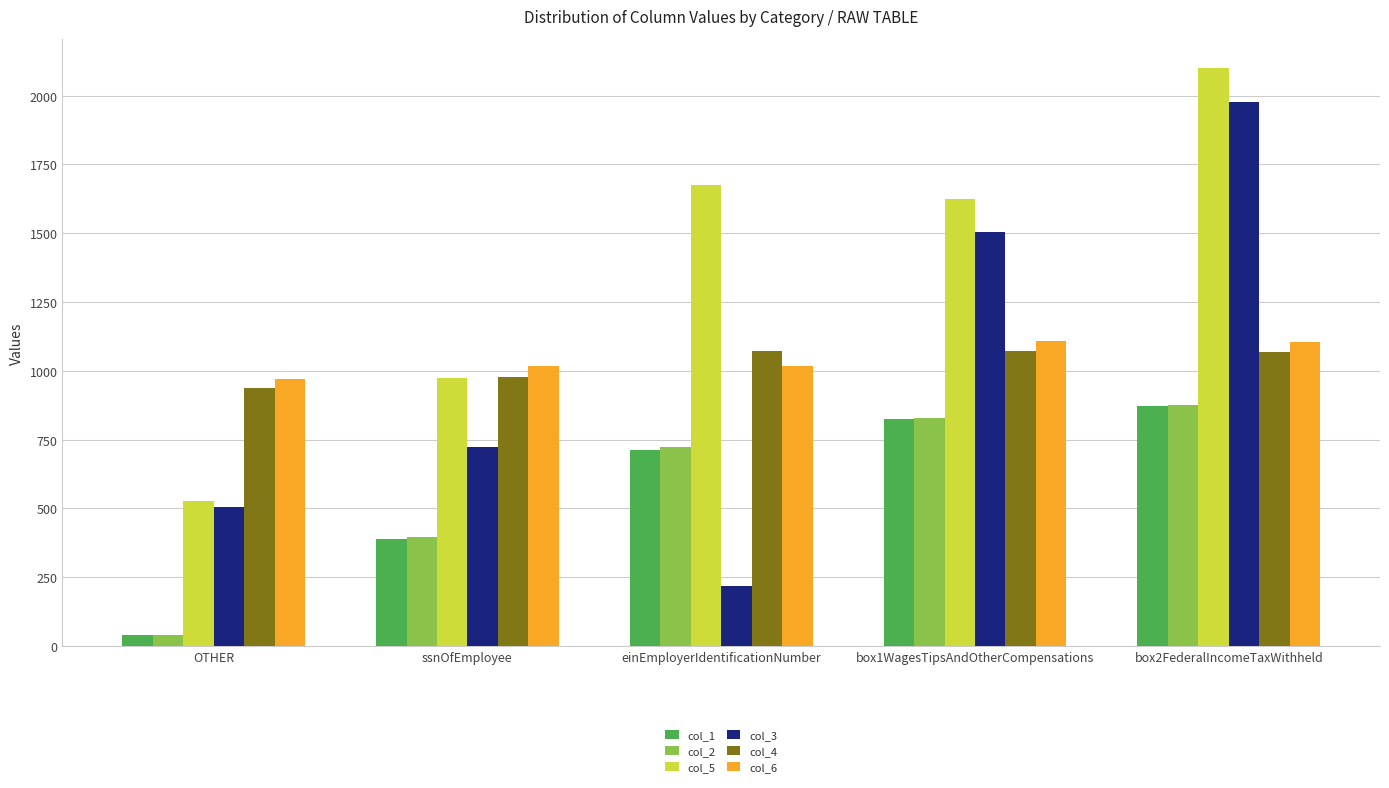

What is the difference between the col_2 values at box1WagesTipsAndOtherCompensations and box2FederalIncomeTaxWithheld?

45.0